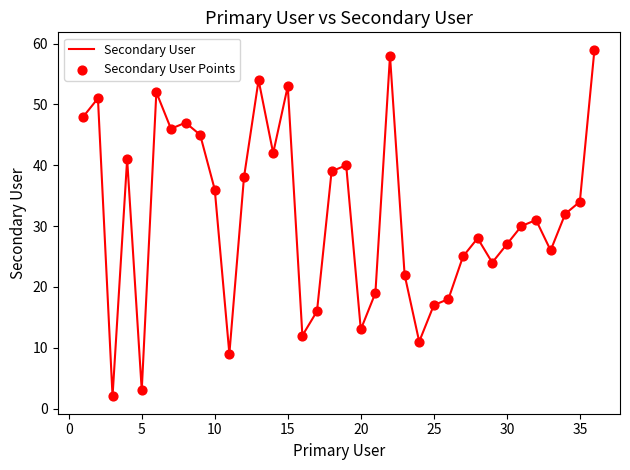

What is the maximum value shown in the chart?

59